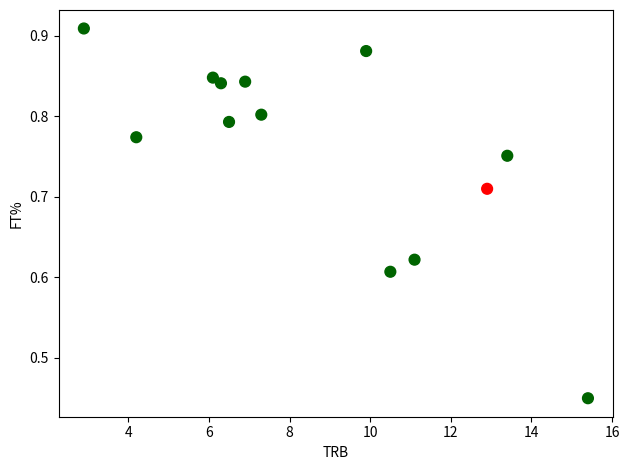

What is the range of X values (max minus min)?

12.5